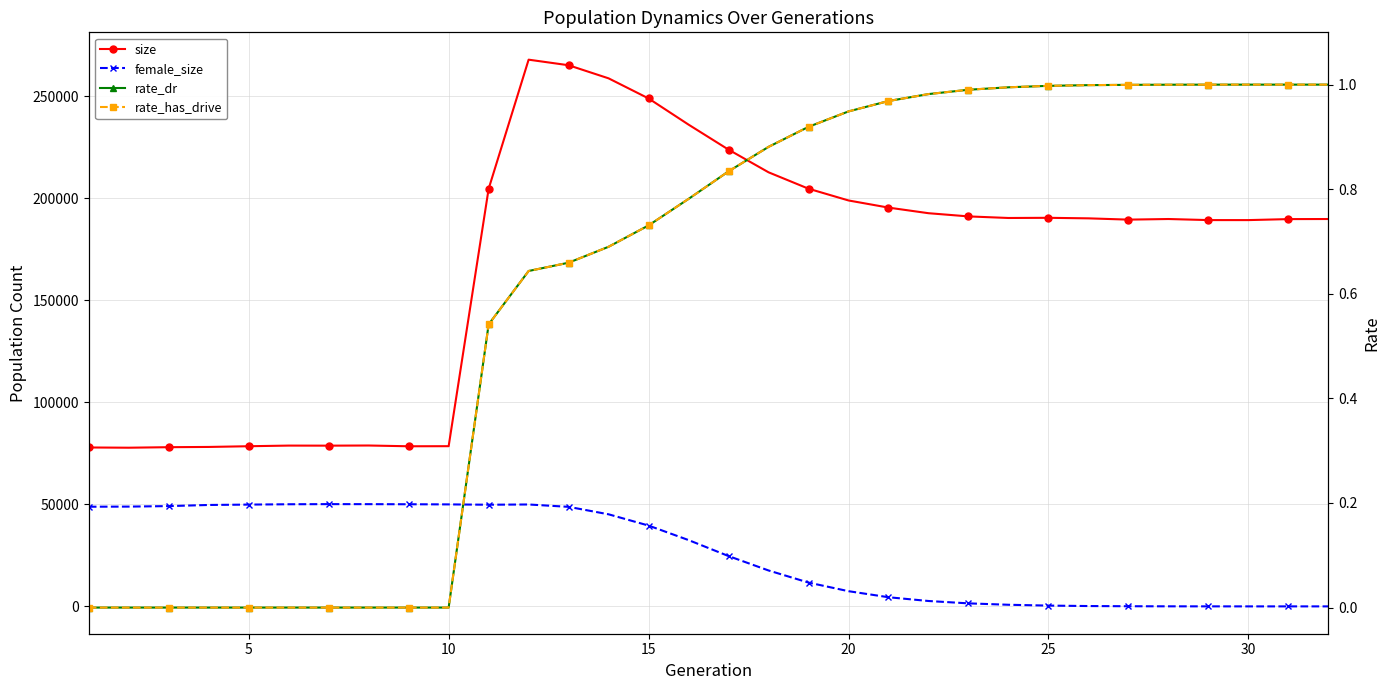

How many values in the size series exceed 190104?

15